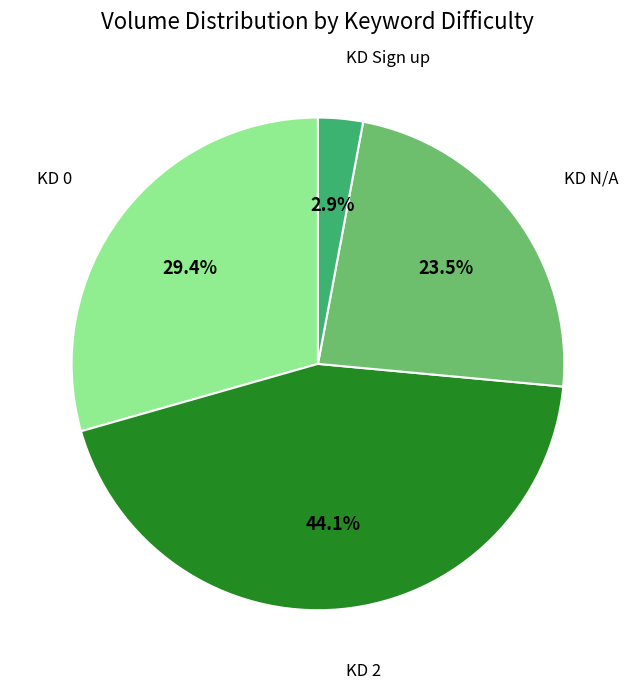

Does any single category account for the majority?

No